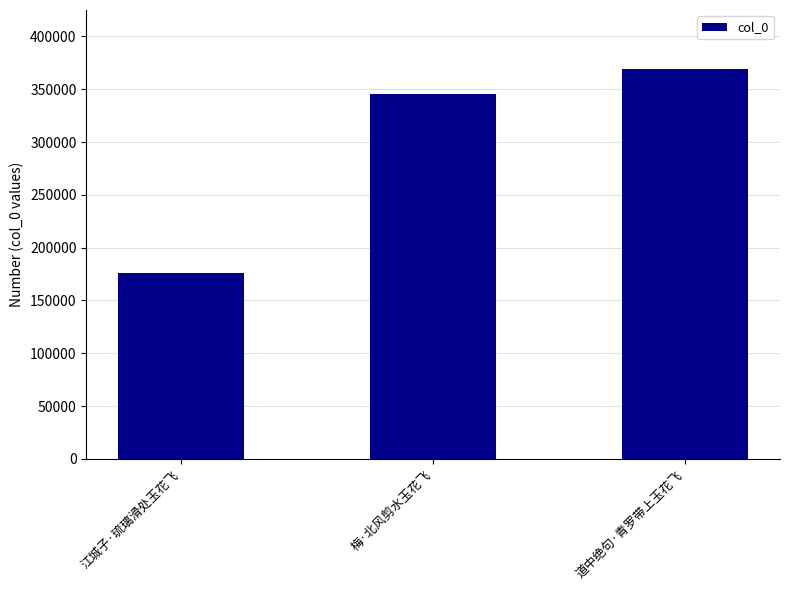

Reading left to right, what are all the values shown in this chart?

175605	345878	369612